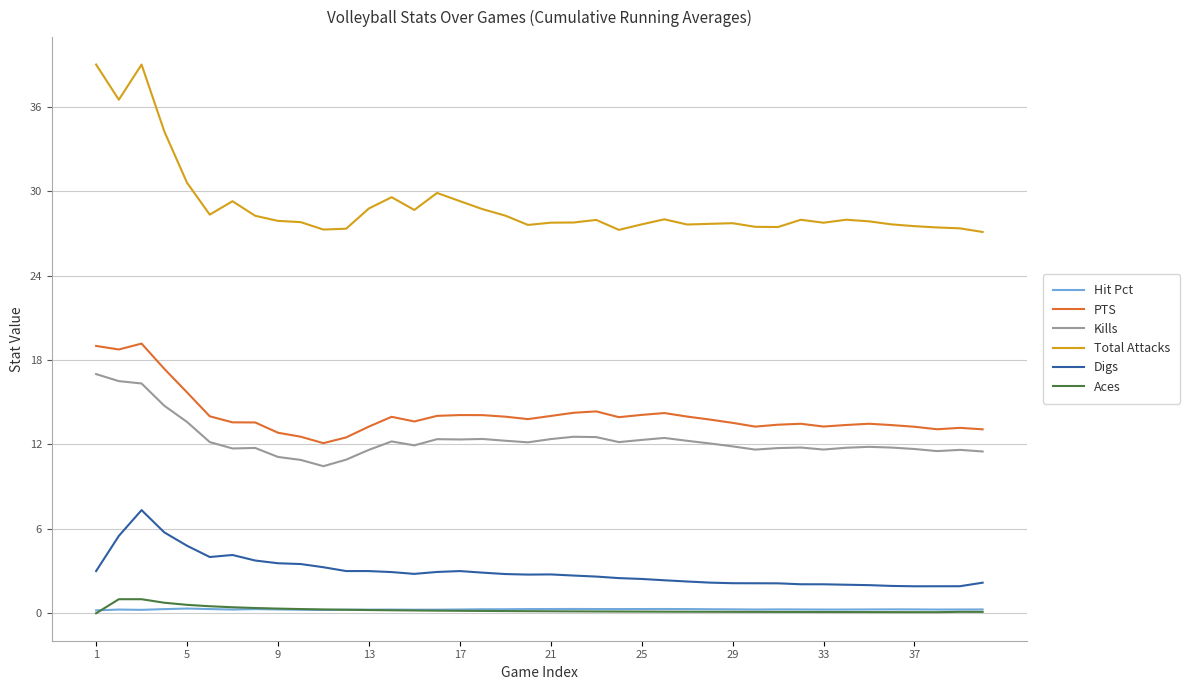

Which series has the widest spread of values?

Total Attacks